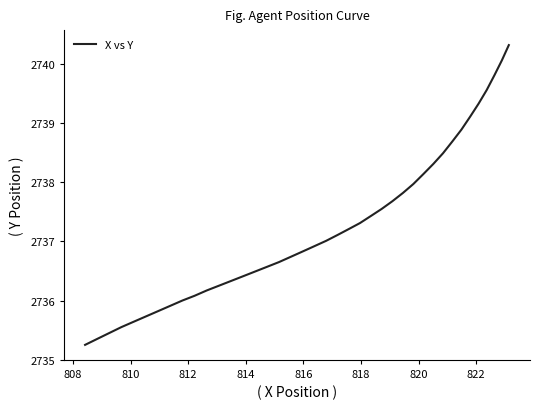

What is the difference between the maximum and minimum values?

5.1